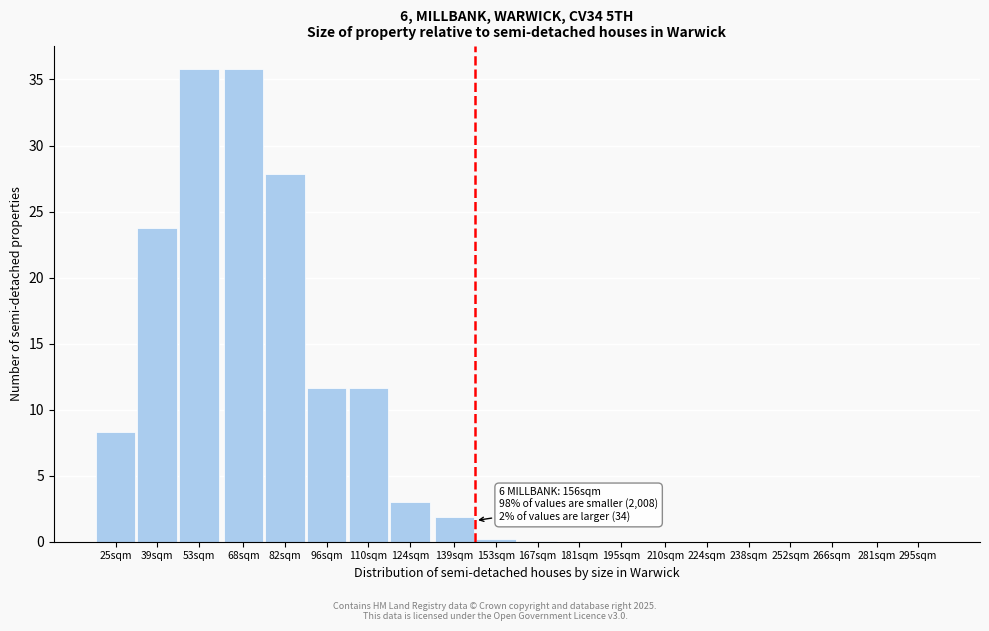

True or false: the data shows 0.0 at 281sqm.

True